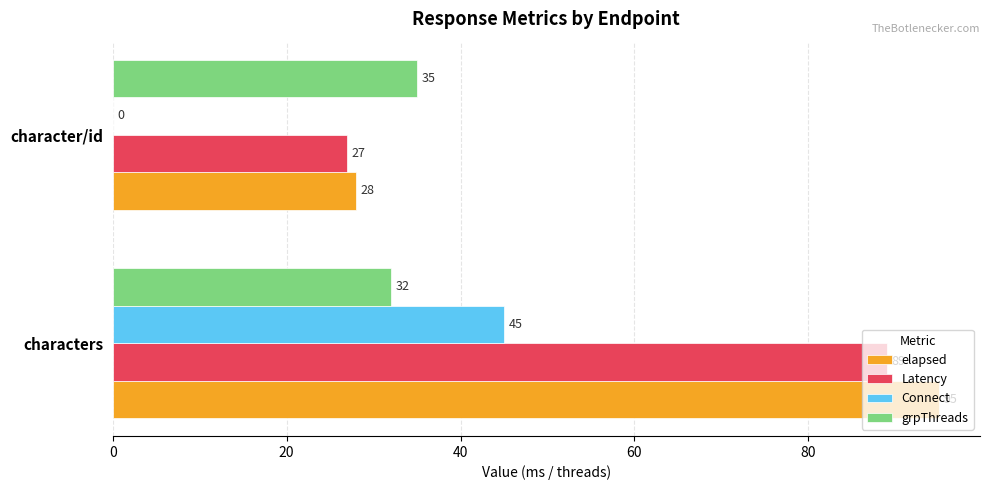

What is the sum of the Connect values at characters and character/id?

45